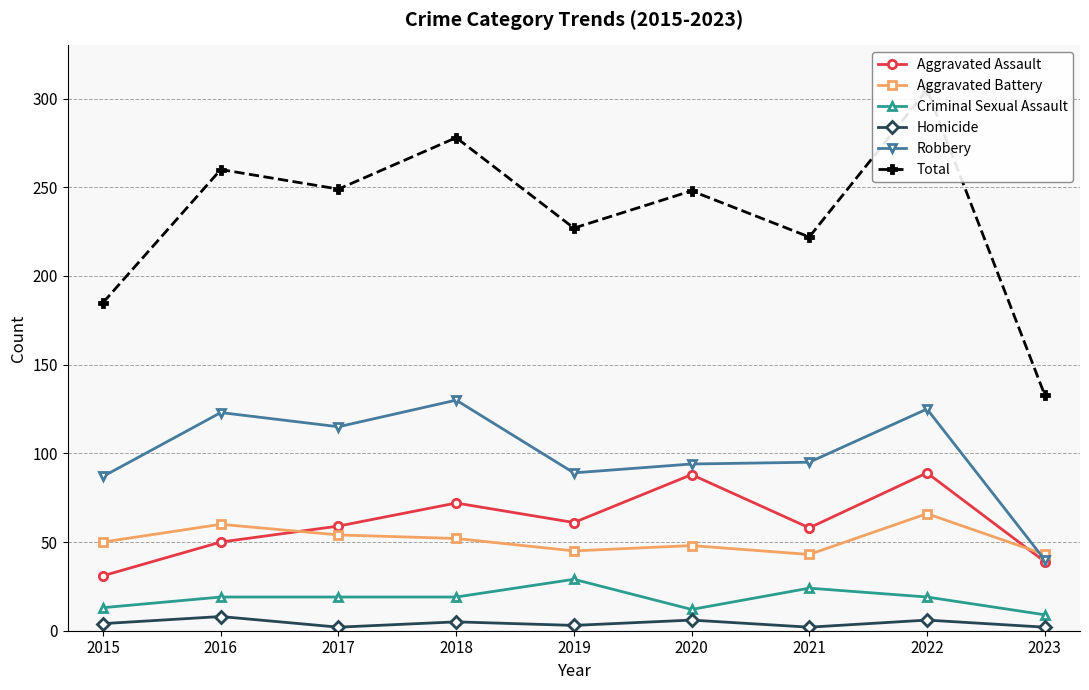

Which series has the widest spread of values?

Total